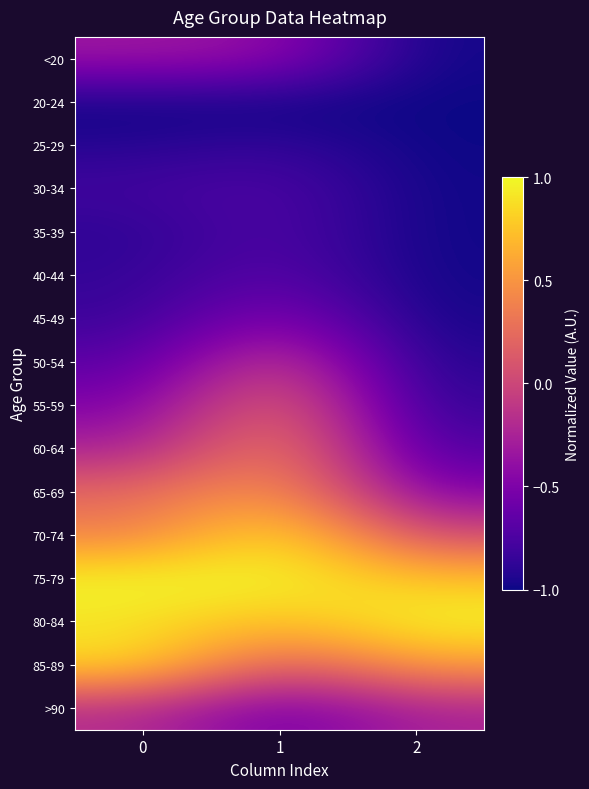

Which series has the largest total across all categories?

75-79